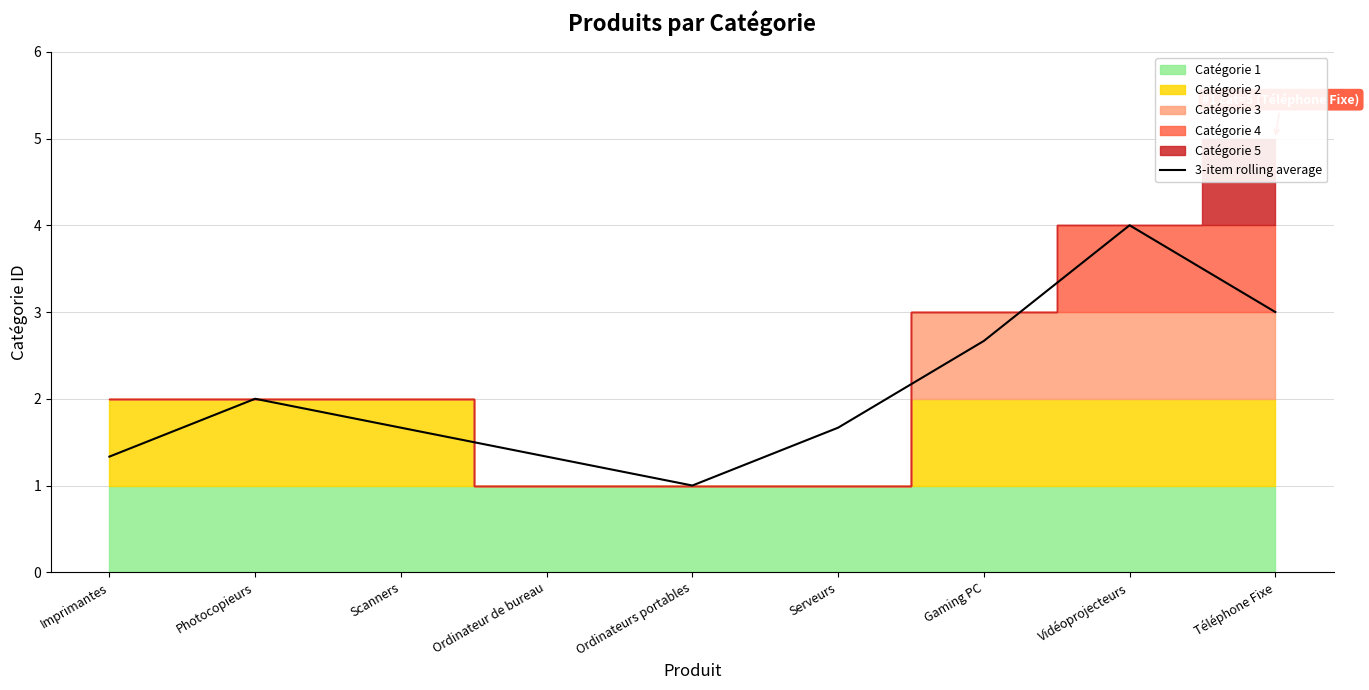

What is the label of the 1st point from the right?

Téléphone Fixe